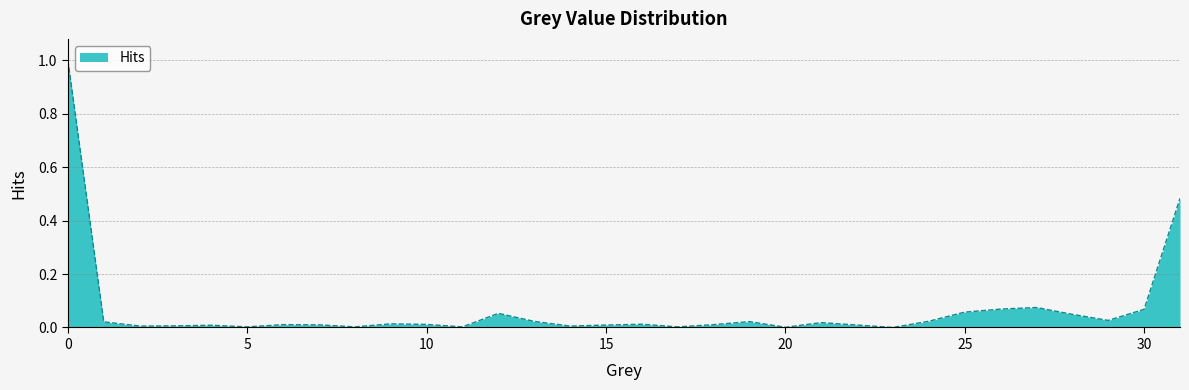

What is the maximum value shown in the chart?

1.0